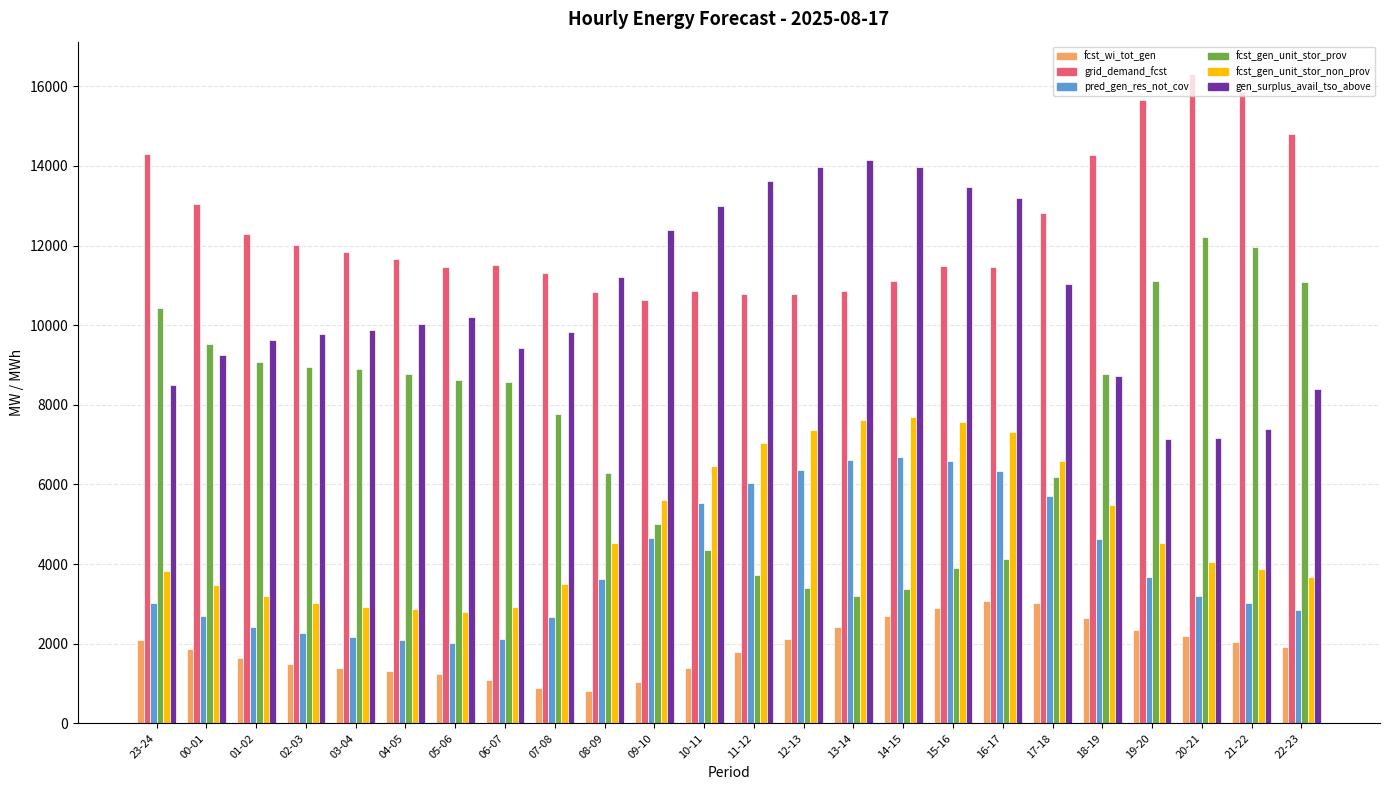

What is the value of the fcst_wi_tot_gen bar at the 19th from the left?

3031